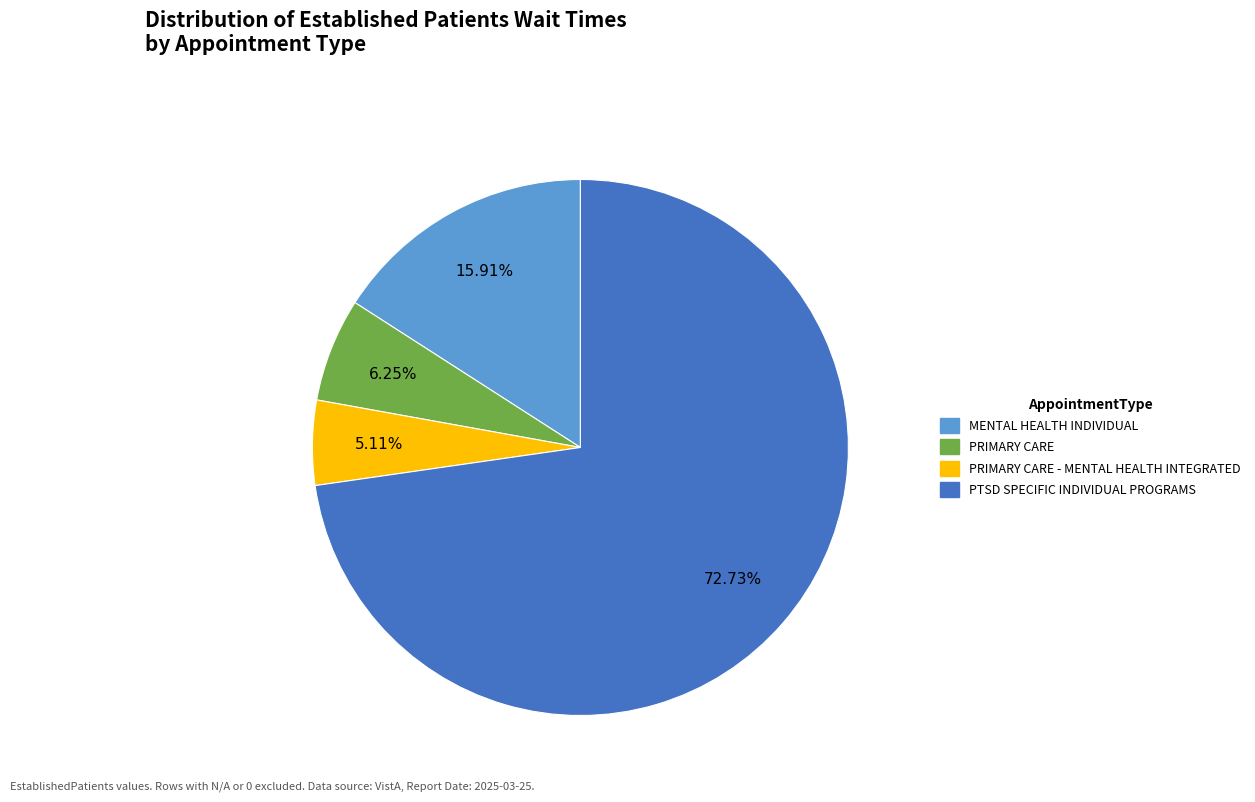

How many segments does this pie chart have?

4